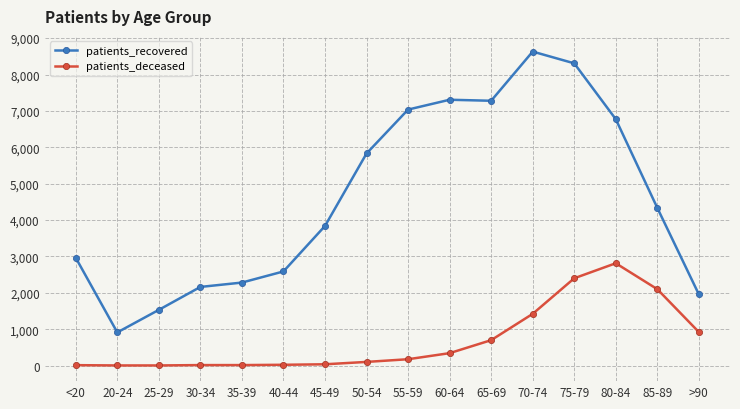

Which series changed the most between 35-39 and 45-49?

patients_recovered